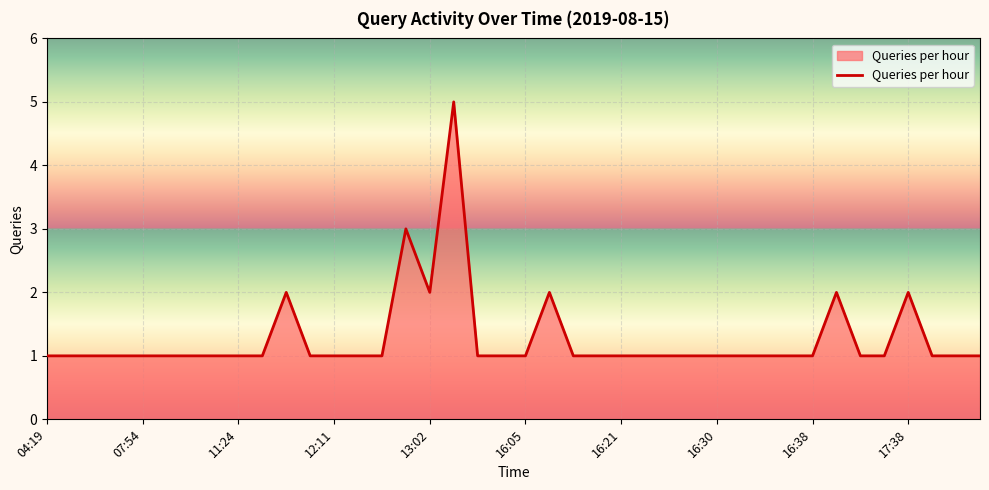

The value at 04:19 is 0. True or false?

False